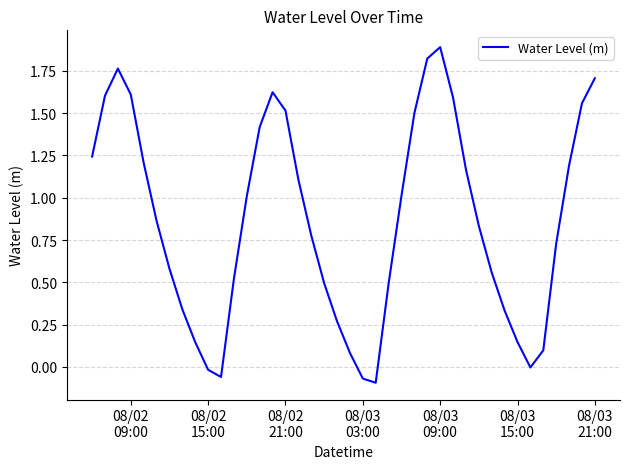

How many lines are shown in the chart?

1